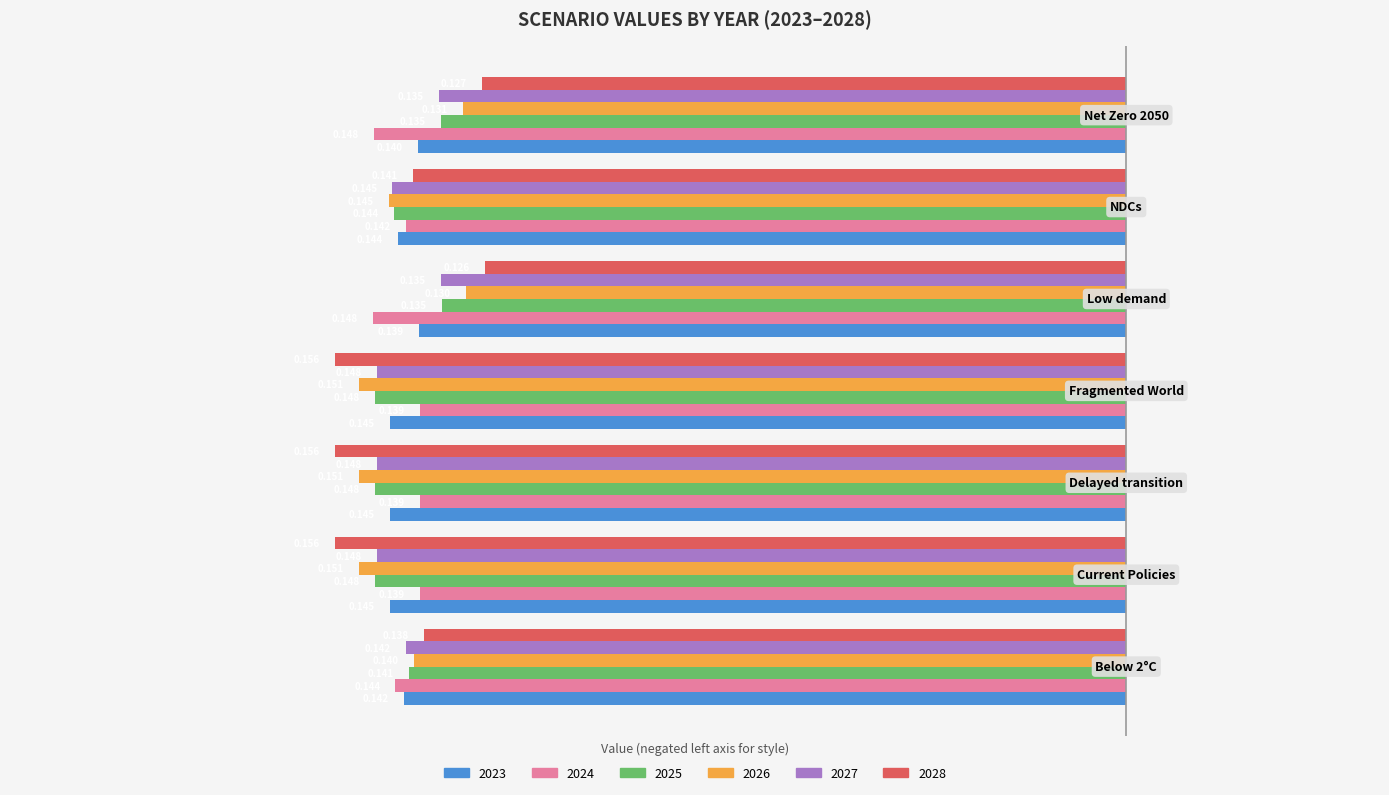

What is the label of the 6th bar from the left?

NDCs